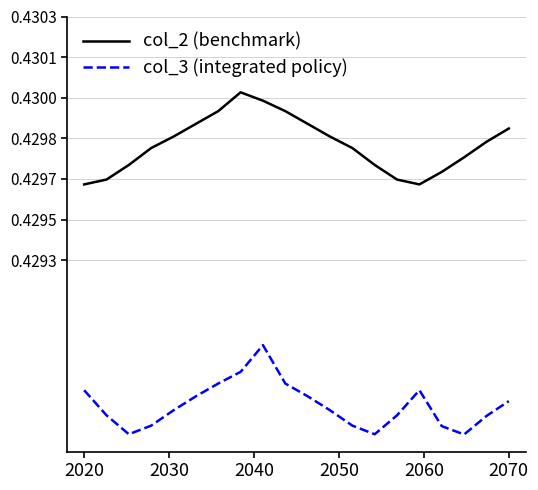

True or false: col_3 (integrated policy) has more than 2 points higher than both neighbors.

False